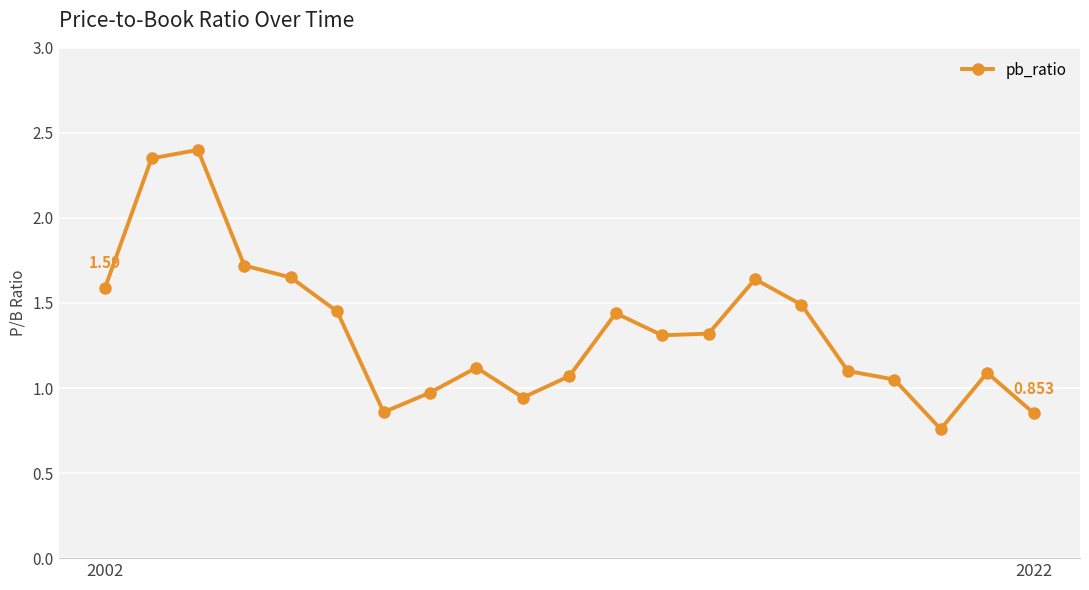

True or false: the data has more than 1 interior local peaks.

True